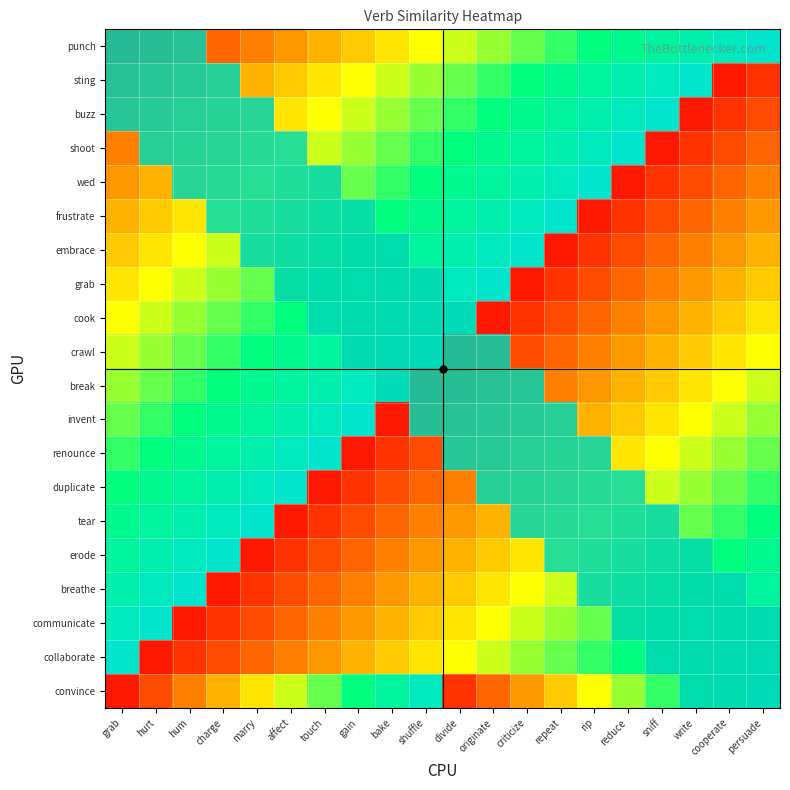

At how many categories does at least one series exceed 0?

20